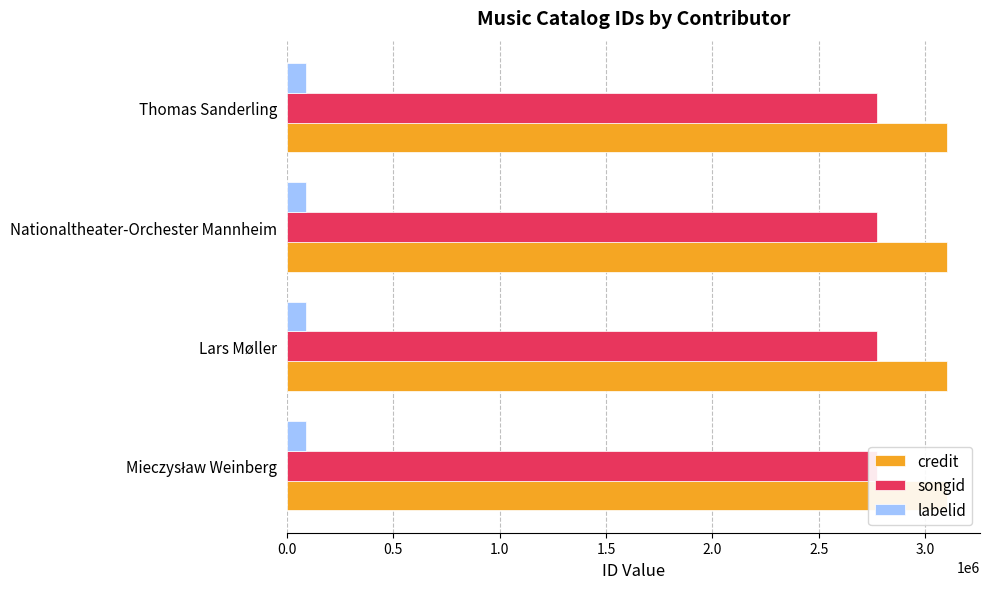

How many groups of bars are there?

4